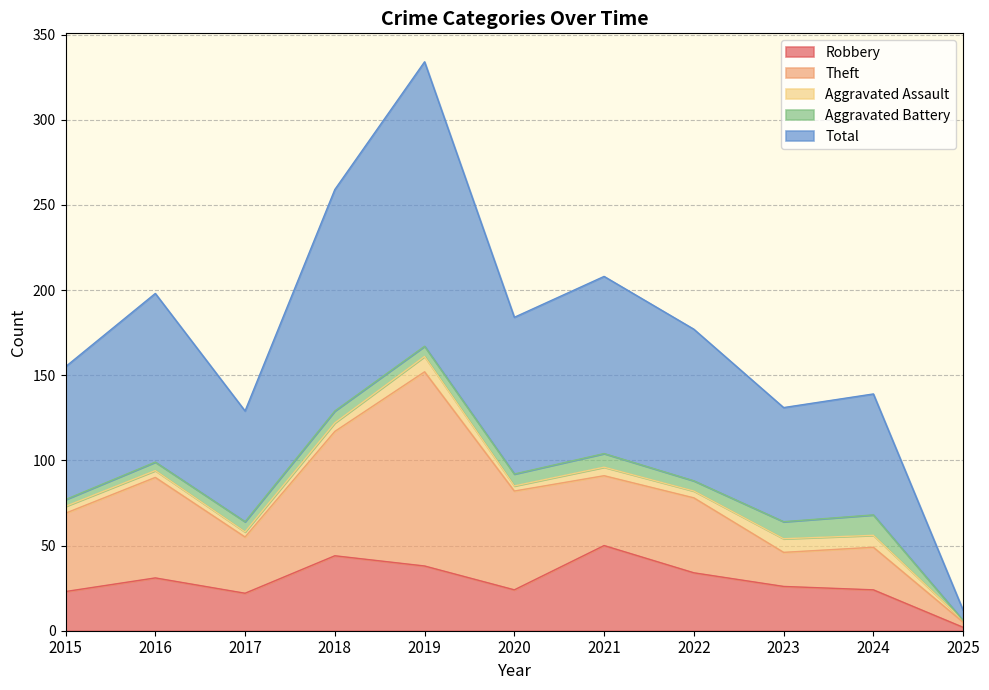

Reading left to right, extract all data points from this chart.

Robbery: 2015=23	2016=31	2017=22	2018=44	2019=38	2020=24	2021=50	2022=34	2023=26	2024=24	2025=2
Theft: 2015=46	2016=59	2017=33	2018=73	2019=114	2020=58	2021=41	2022=44	2023=20	2024=25	2025=3
Aggravated Assault: 2015=4	2016=4	2017=3	2018=5	2019=9	2020=3	2021=5	2022=4	2023=8	2024=7	2025=1
Aggravated Battery: 2015=4	2016=5	2017=6	2018=7	2019=6	2020=7	2021=8	2022=6	2023=10	2024=12	2025=0
Total: 2015=78	2016=99	2017=65	2018=130	2019=167	2020=92	2021=104	2022=89	2023=67	2024=71	2025=6